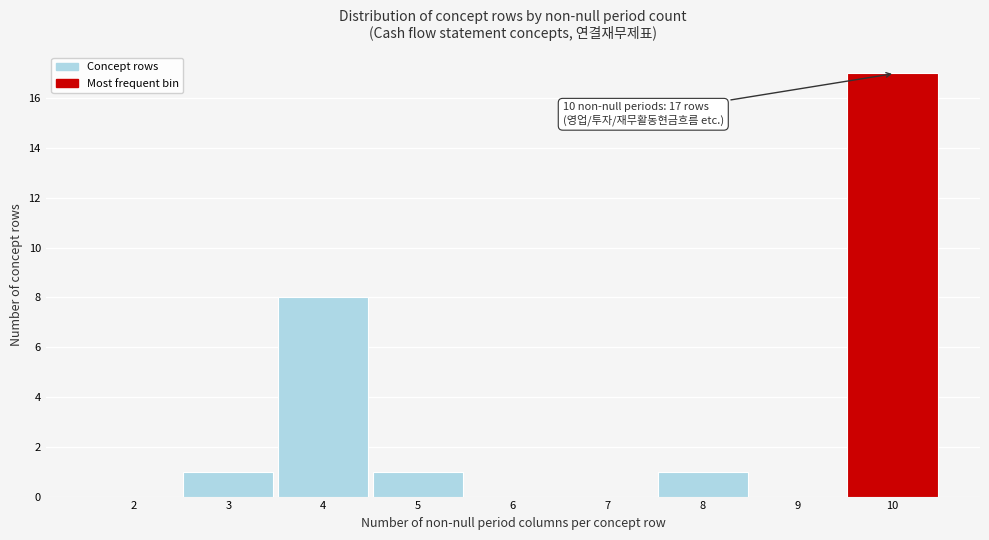

Reading left to right, transcribe all the data shown in this chart.

2=0	3=1	4=8	5=1	6=0	7=0	8=1	9=0	10=17